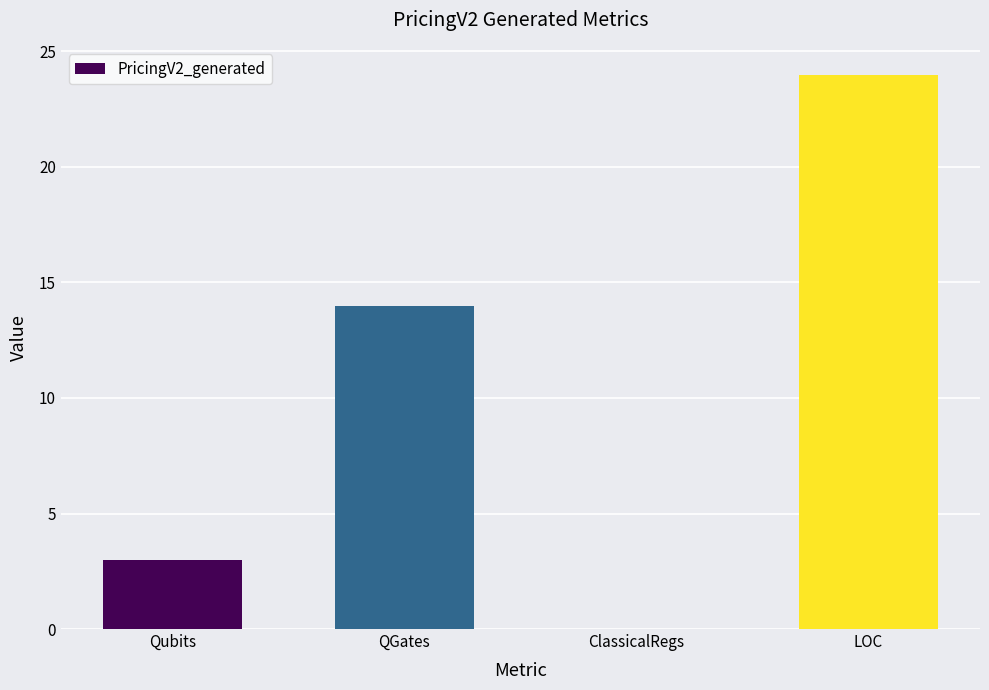

What value does the data have at QGates, to the nearest 5?

15